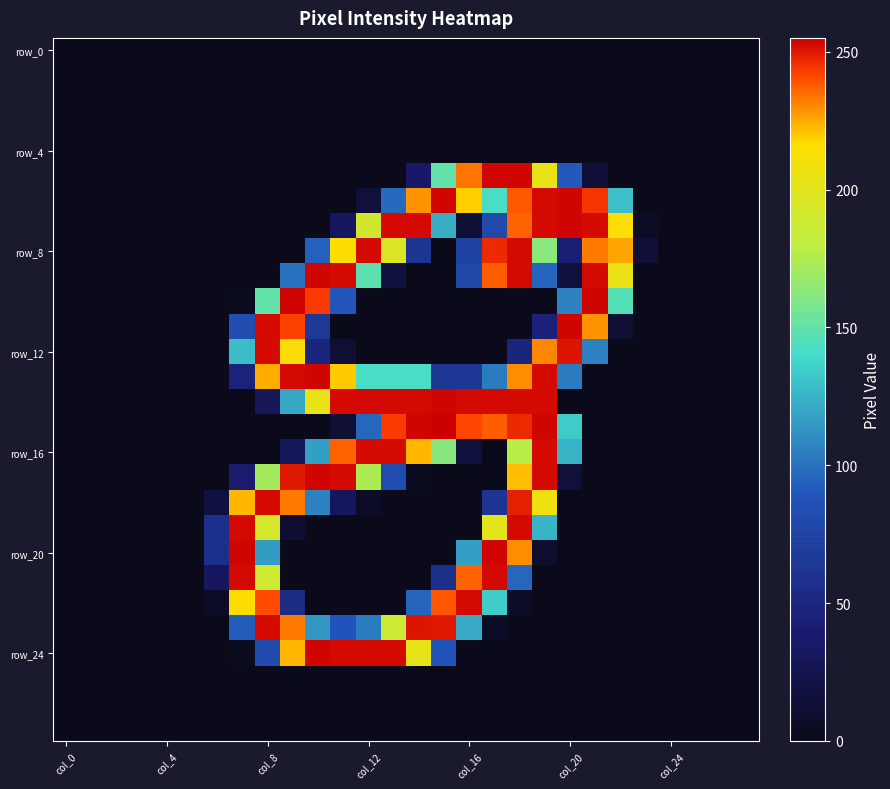

Count the number of data series in this chart.

28